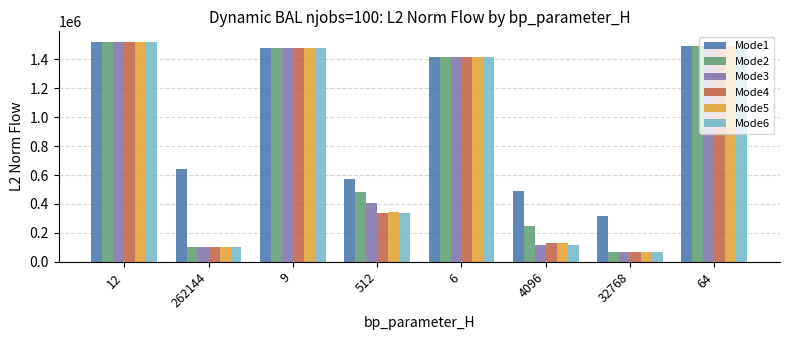

What is the label of the 4th bar from the left?

512